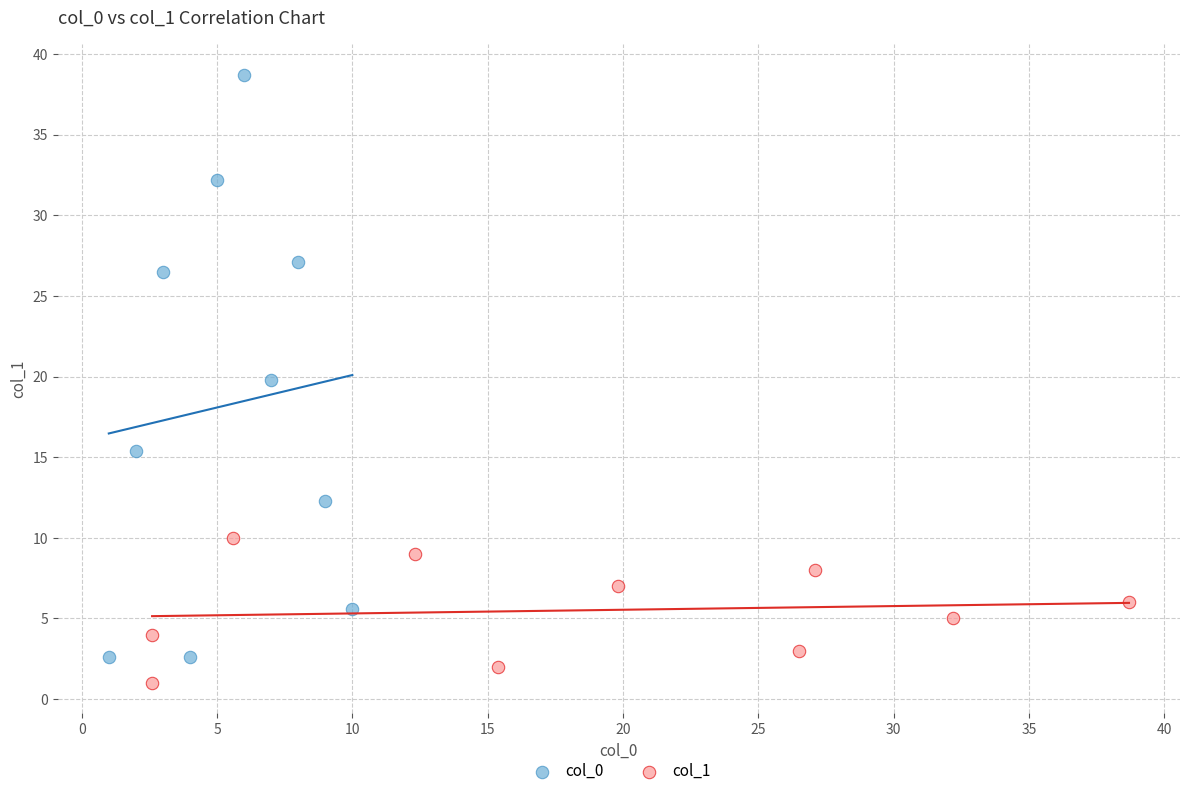

What are all the series names shown in the legend?

col_0, col_1